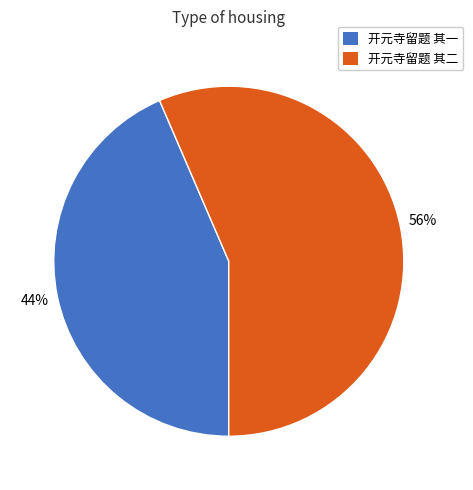

Which slice is the smallest?

开元寺留题 其一